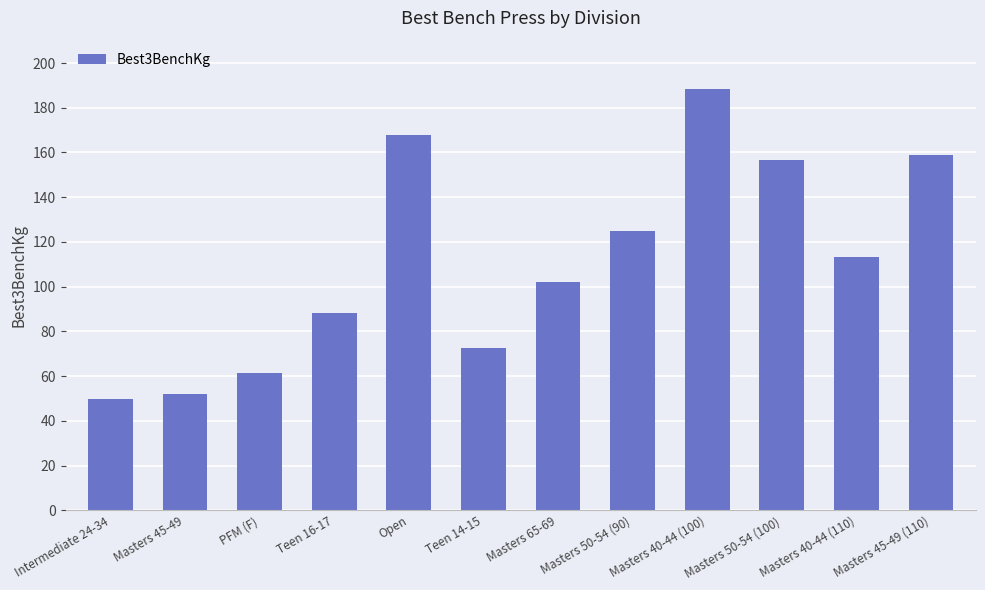

What is the greatest value displayed?

188.2